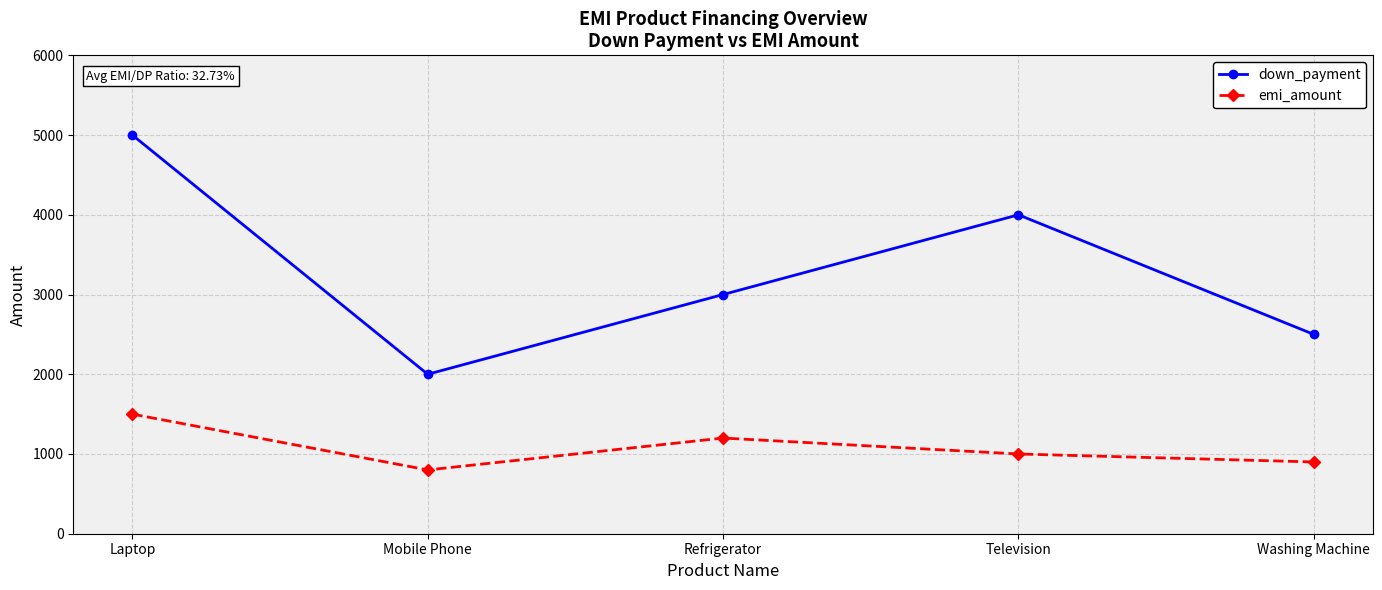

Reading left to right, what are all the values shown in this chart?

down_payment: Laptop=5000	Mobile Phone=2000	Refrigerator=3000	Television=4000	Washing Machine=2500
emi_amount: Laptop=1500	Mobile Phone=800	Refrigerator=1200	Television=1000	Washing Machine=900